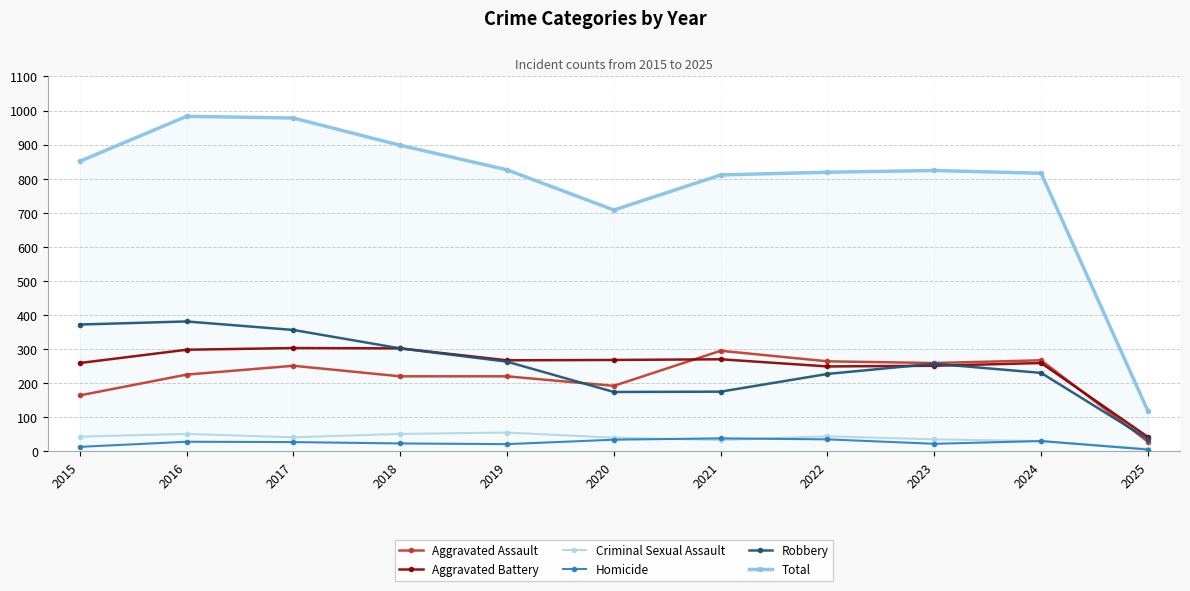

In Homicide, how many points are higher than both neighbors (excluding endpoints)?

3